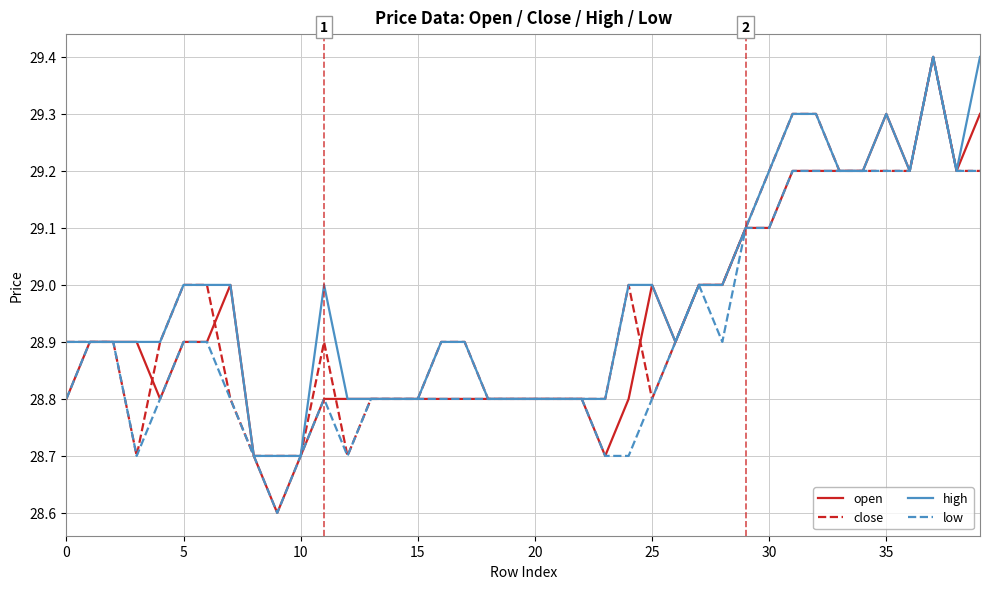

What is the maximum value for low?

29.4